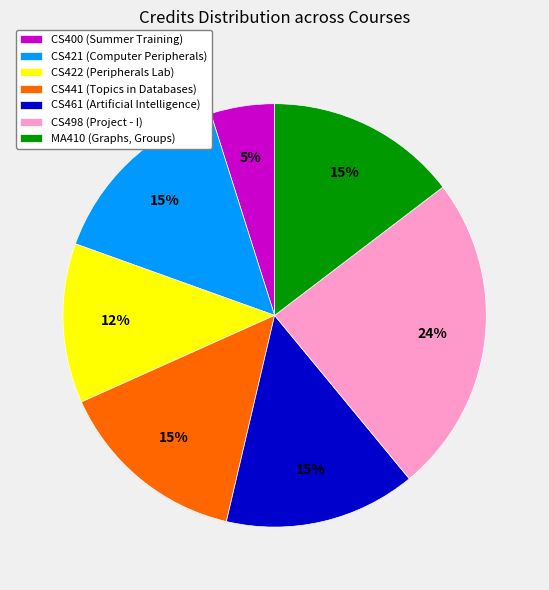

Is CS441 (Topics in Databases) the majority of the pie?

No